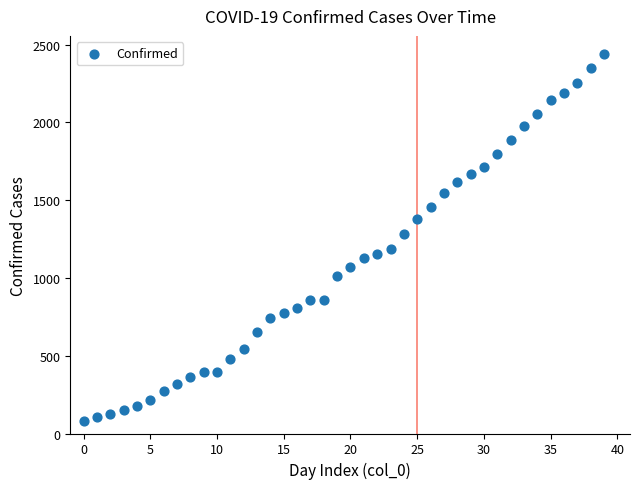

What is the range of Y values (max minus min)?

2358